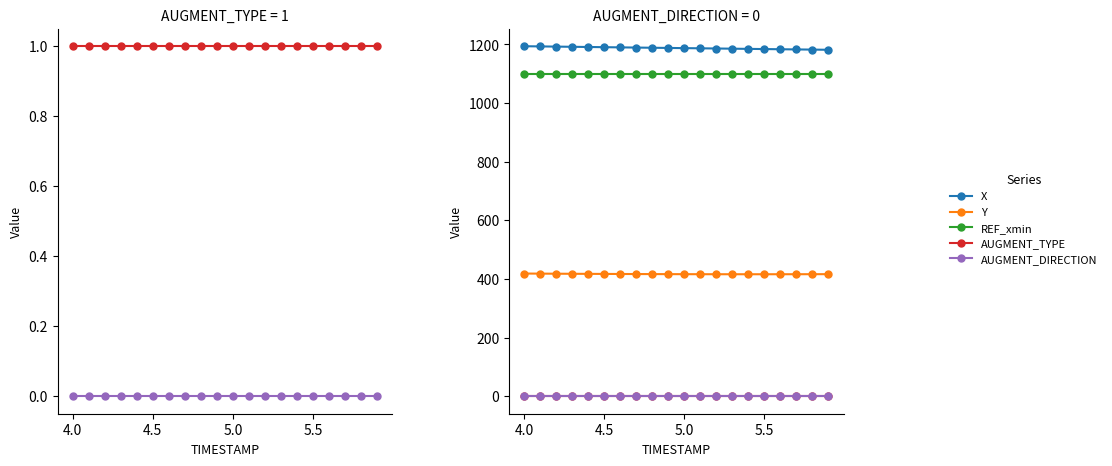

How many data points does each series have?

20